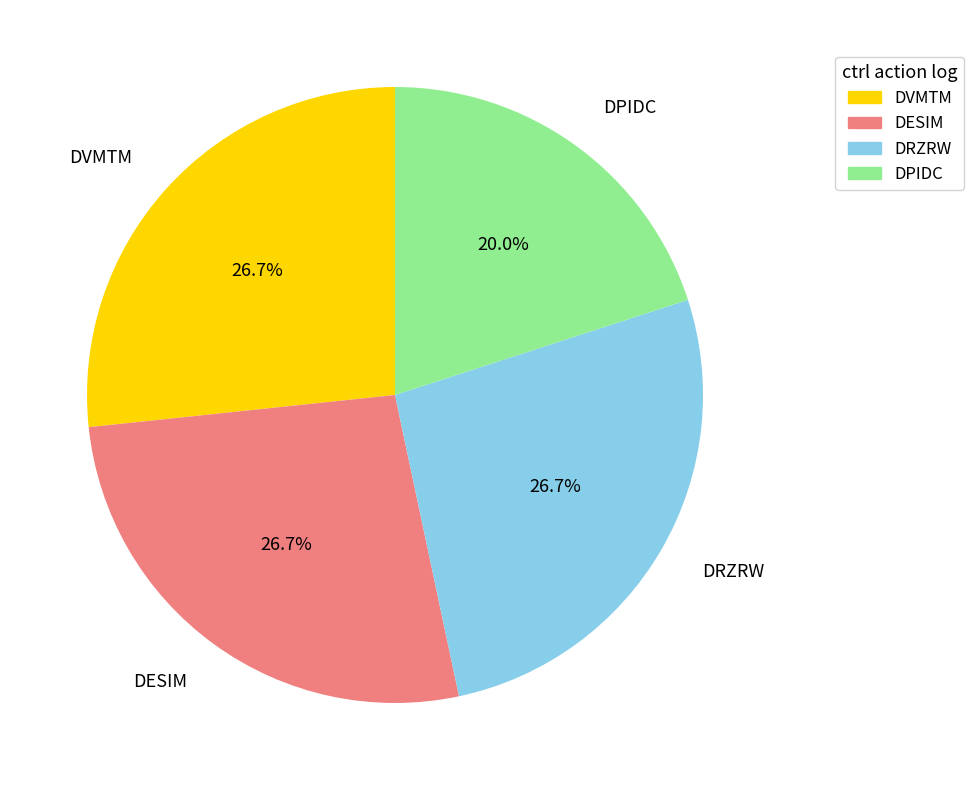

Is the sum of DRZRW and DPIDC greater than half?

No